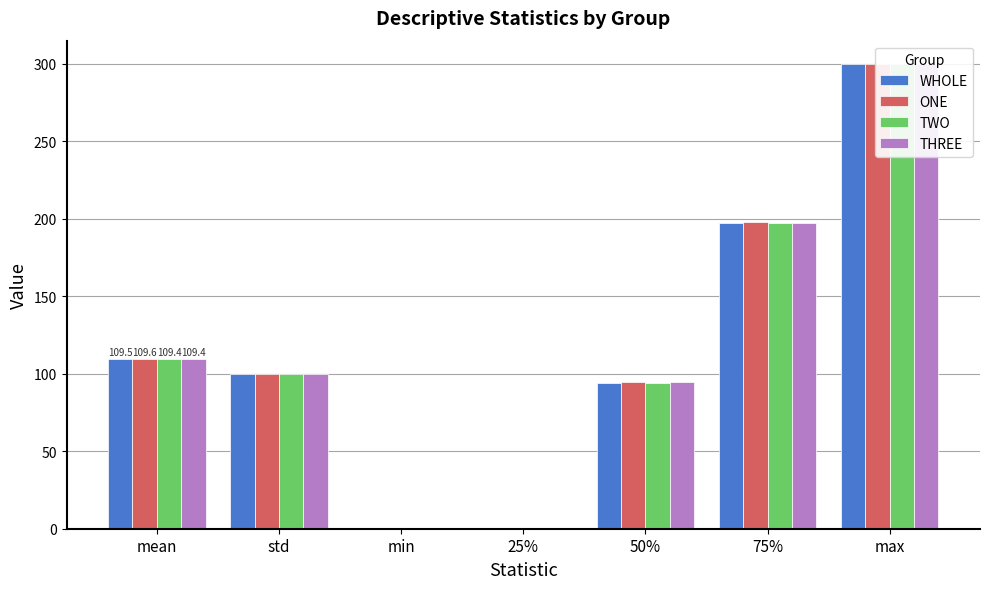

Which category has the lowest value in the ONE series?

min